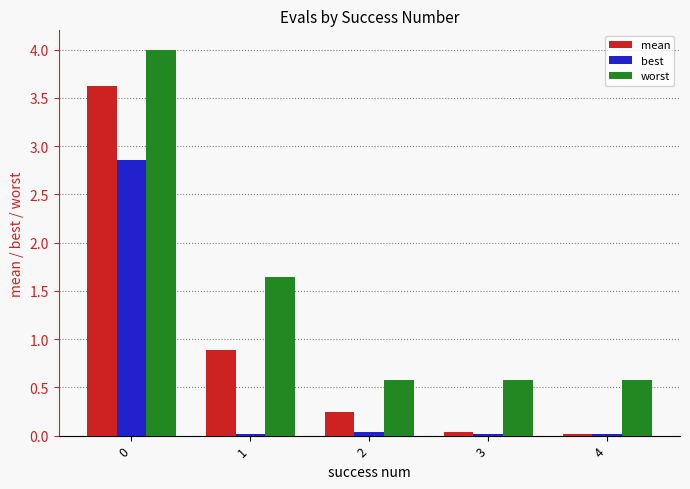

What are all the series names shown in the legend?

mean, best, worst